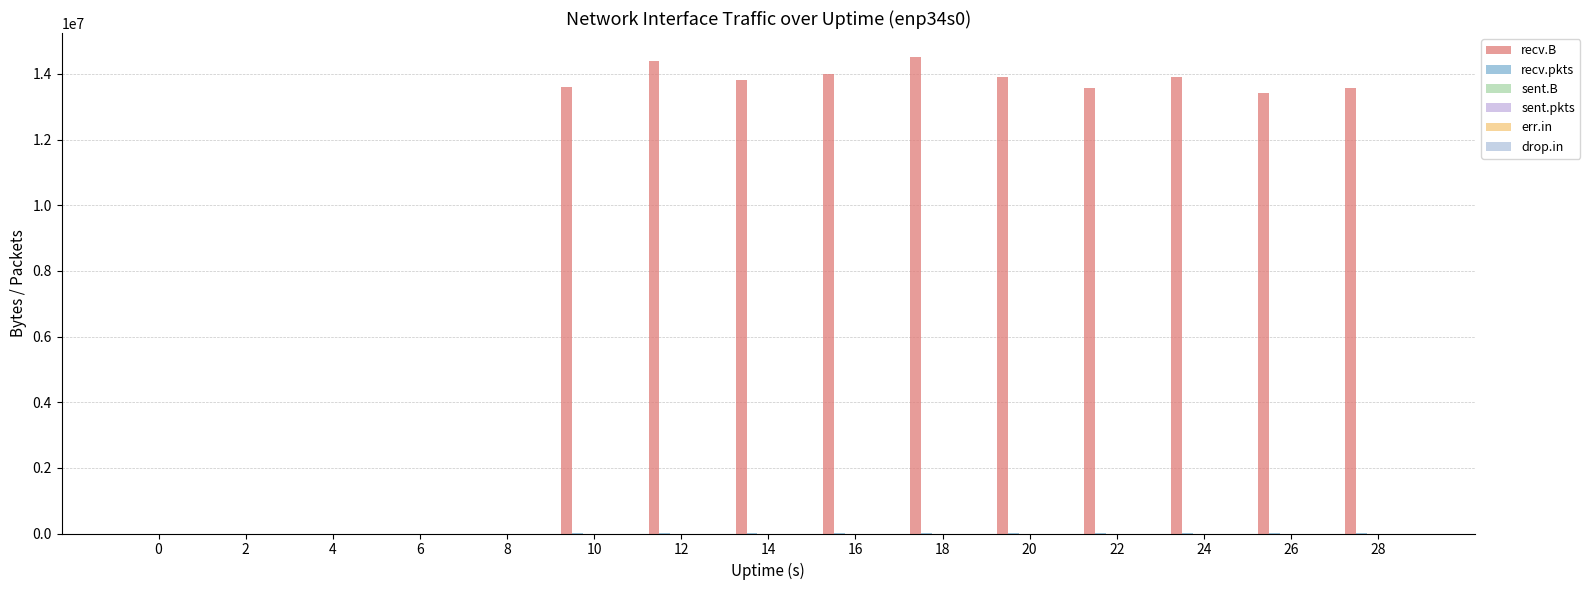

How many categories are shown in the chart?

15